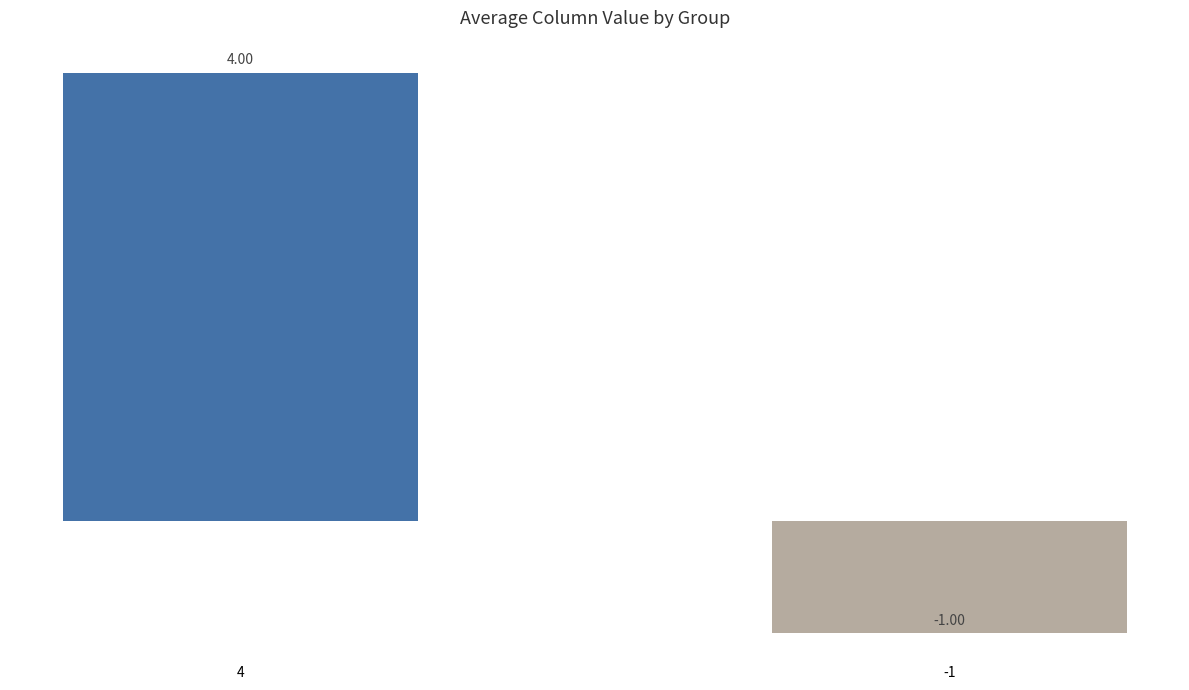

What is the value of the 2nd bar from the left?

-1